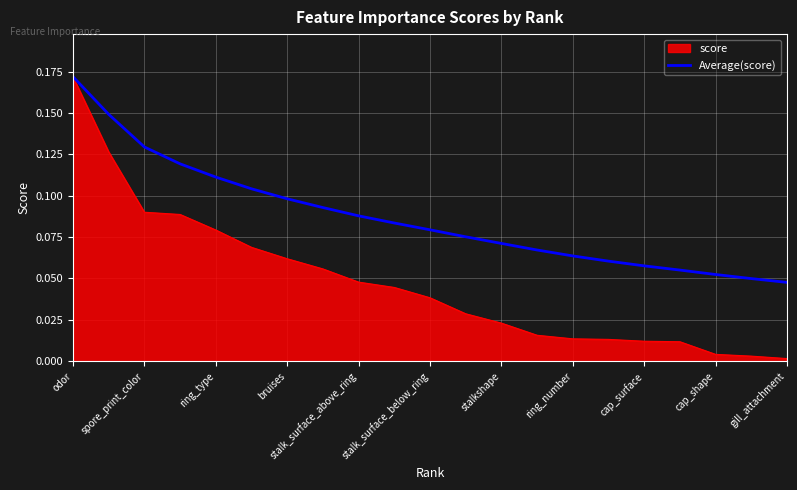

List the series in order of their overall mean, lowest first.

score, Average(score)